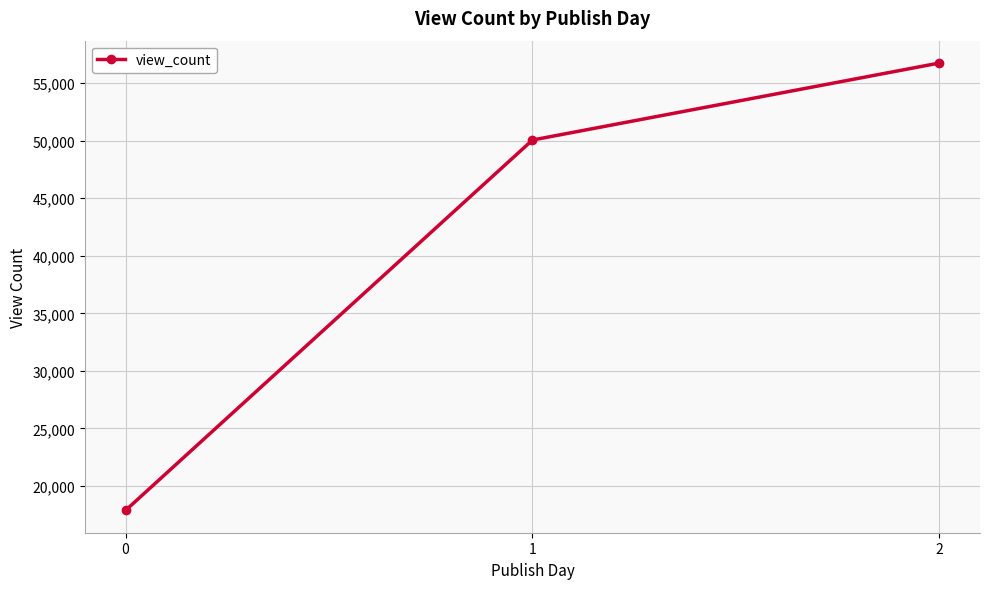

Does the chart display data point markers on the line(s)?

Yes